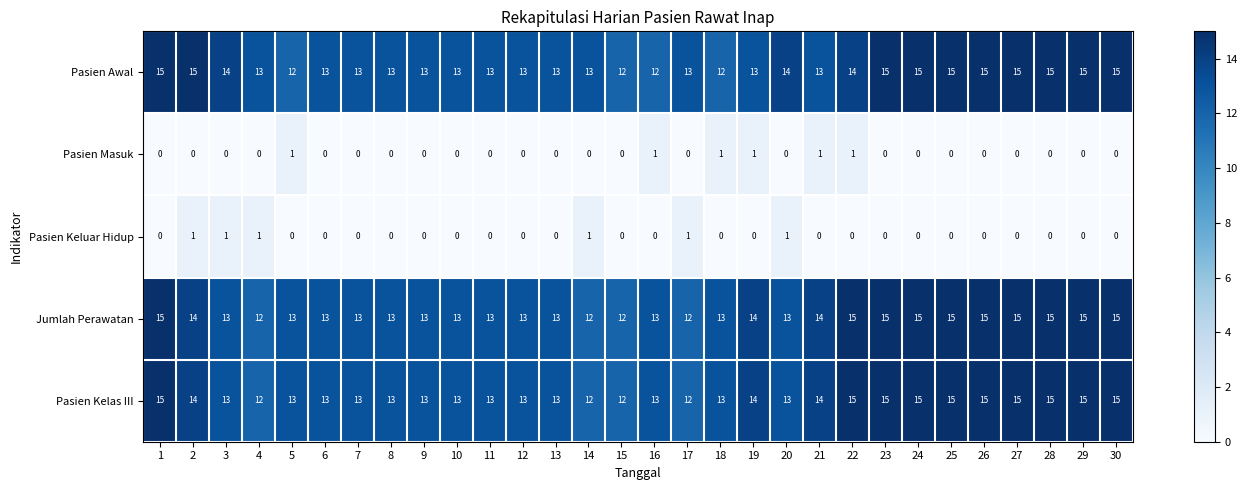

Count the Pasien Keluar Hidup values in the range 0 to 1.

30